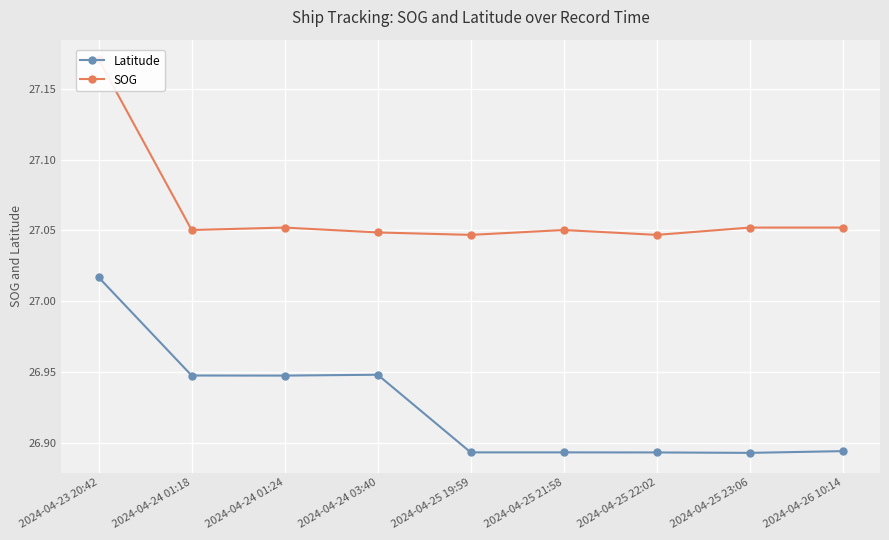

Which has a higher value, 2024-04-23 20:42 or 2024-04-24 01:18?

2024-04-23 20:42